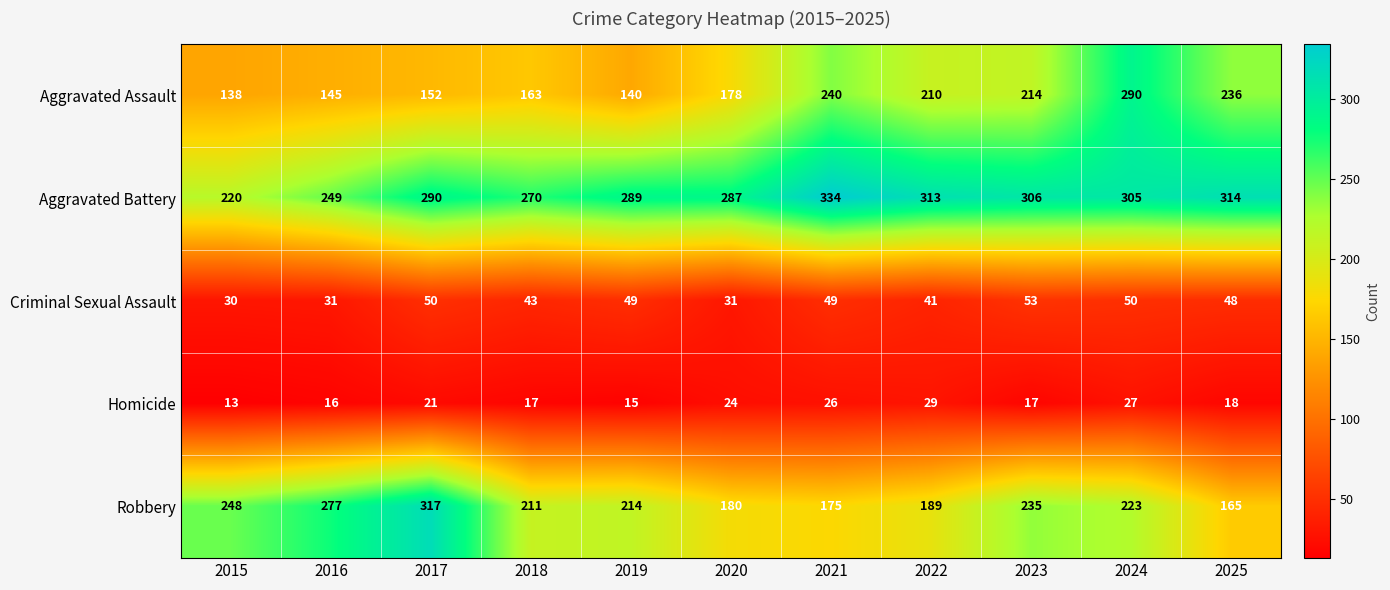

At which label is Aggravated Assault closest to 214?

2023